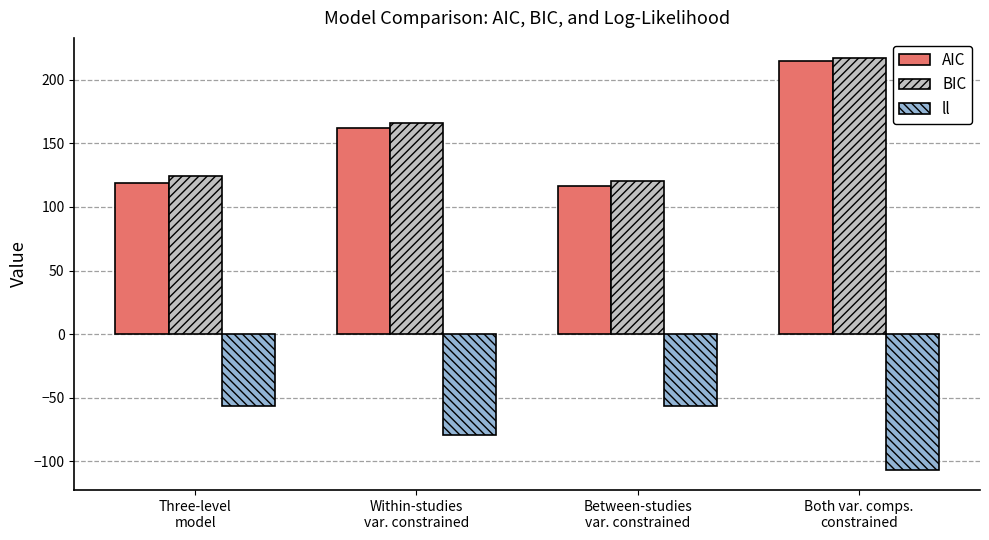

At how many categories does at least one series exceed 186?

1